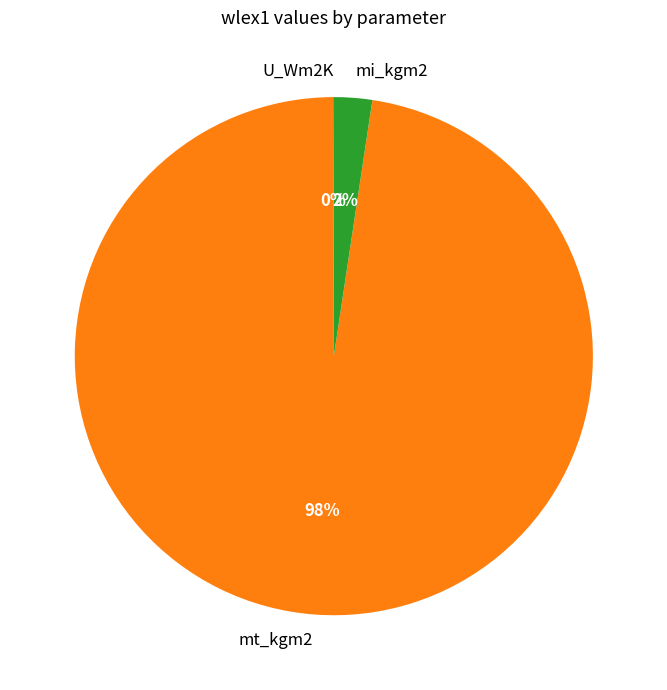

To the nearest percent, what percentage of the pie is mi_kgm2?

2%